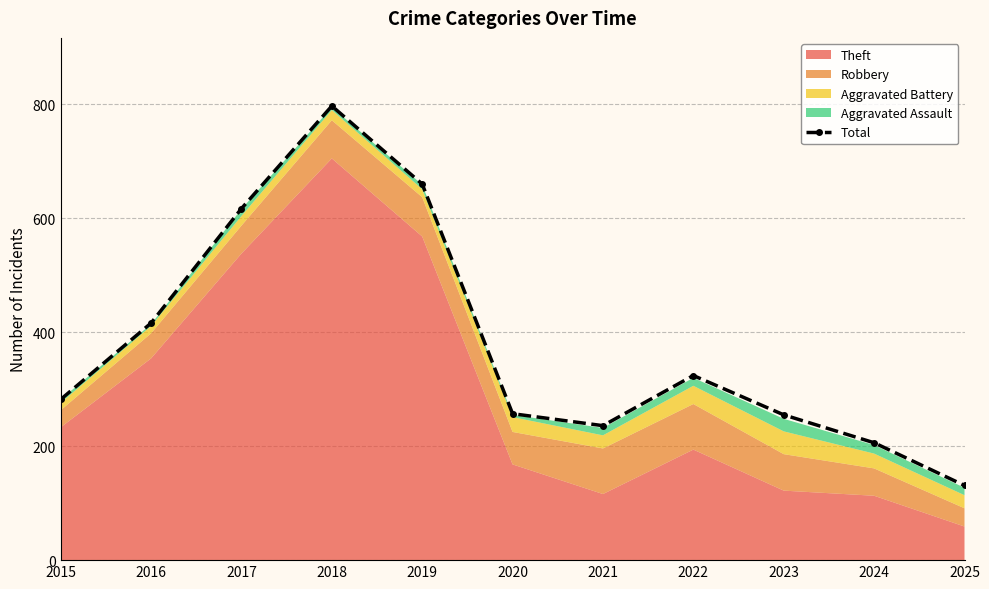

At which category does the chart reach its peak across all series?

2018